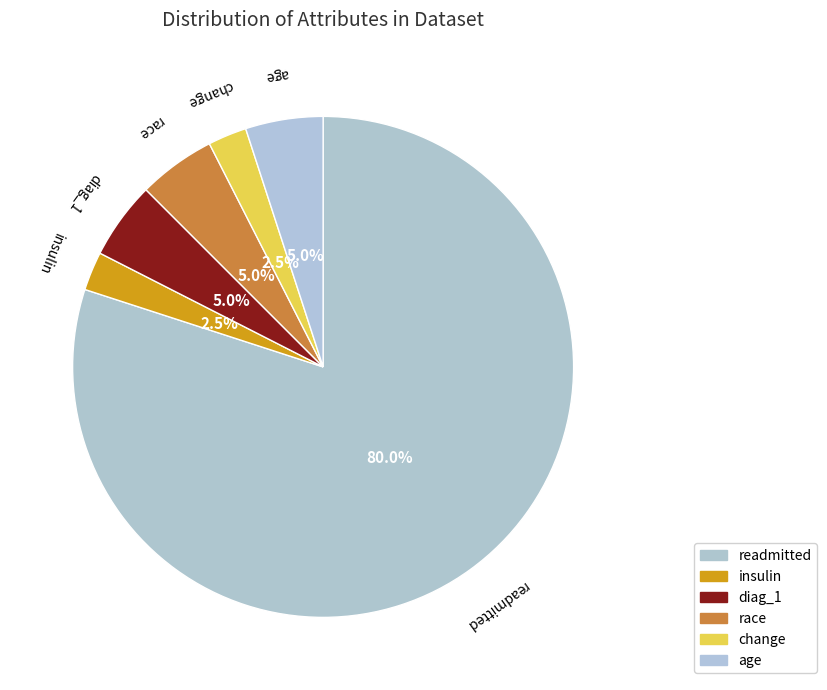

What is the majority slice?

readmitted